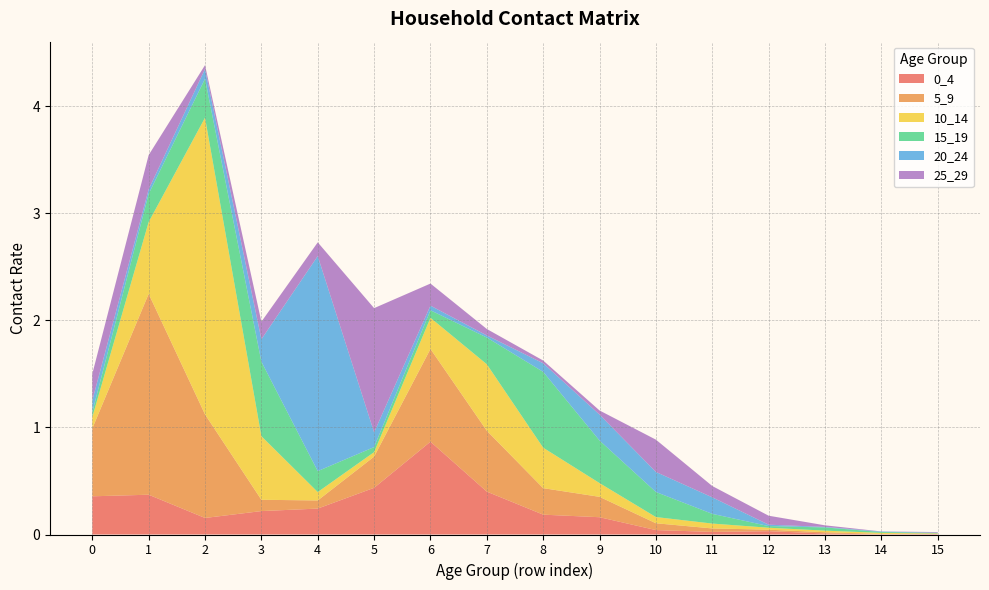

Reading right to left, what are all the values shown in this chart?

0_4: 15=0.0	14=0.0	13=0.0	12=0.0	11=0.0	10=0.0	9=0.2	8=0.2	7=0.4	6=0.9	5=0.4	4=0.2	3=0.2	2=0.2	1=0.4	0=0.4
5_9: 15=0.0	14=0.0	13=0.0	12=0.0	11=0.0	10=0.1	9=0.2	8=0.2	7=0.6	6=0.9	5=0.3	4=0.1	3=0.1	2=1.0	1=1.9	0=0.6
10_14: 15=0.0	14=0.0	13=0.0	12=0.0	11=0.0	10=0.1	9=0.1	8=0.4	7=0.6	6=0.3	5=0.0	4=0.1	3=0.6	2=2.8	1=0.7	0=0.1
15_19: 15=0.0	14=0.0	13=0.0	12=0.0	11=0.1	10=0.2	9=0.4	8=0.7	7=0.2	6=0.1	5=0.0	4=0.2	3=0.7	2=0.4	1=0.3	0=0.0
20_24: 15=0.0	14=0.0	13=0.0	12=0.0	11=0.2	10=0.2	9=0.2	8=0.1	7=0.0	6=0.0	5=0.1	4=2.0	3=0.2	2=0.1	1=0.0	0=0.1
25_29: 15=0.0	14=0.0	13=0.0	12=0.1	11=0.1	10=0.3	9=0.0	8=0.0	7=0.1	6=0.2	5=1.2	4=0.1	3=0.2	2=0.0	1=0.3	0=0.2